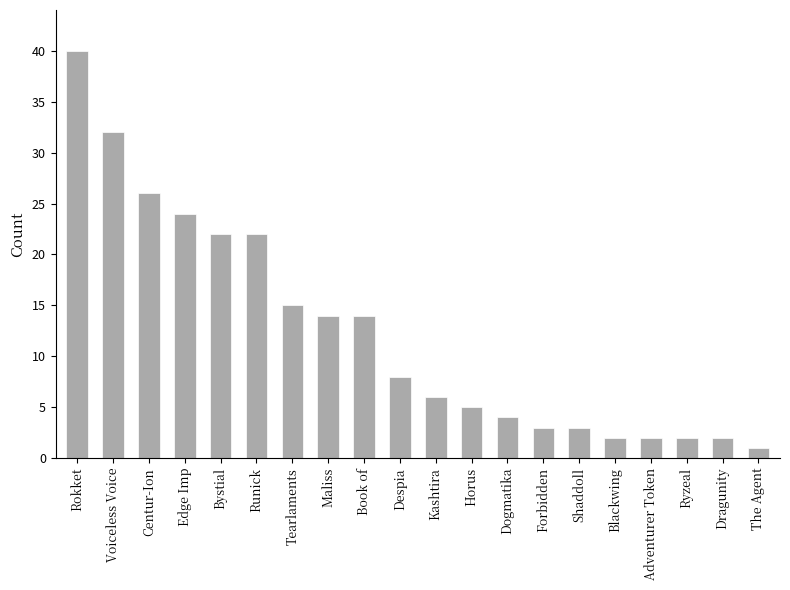

What is the sum of the values at Maliss and Shaddoll?

17